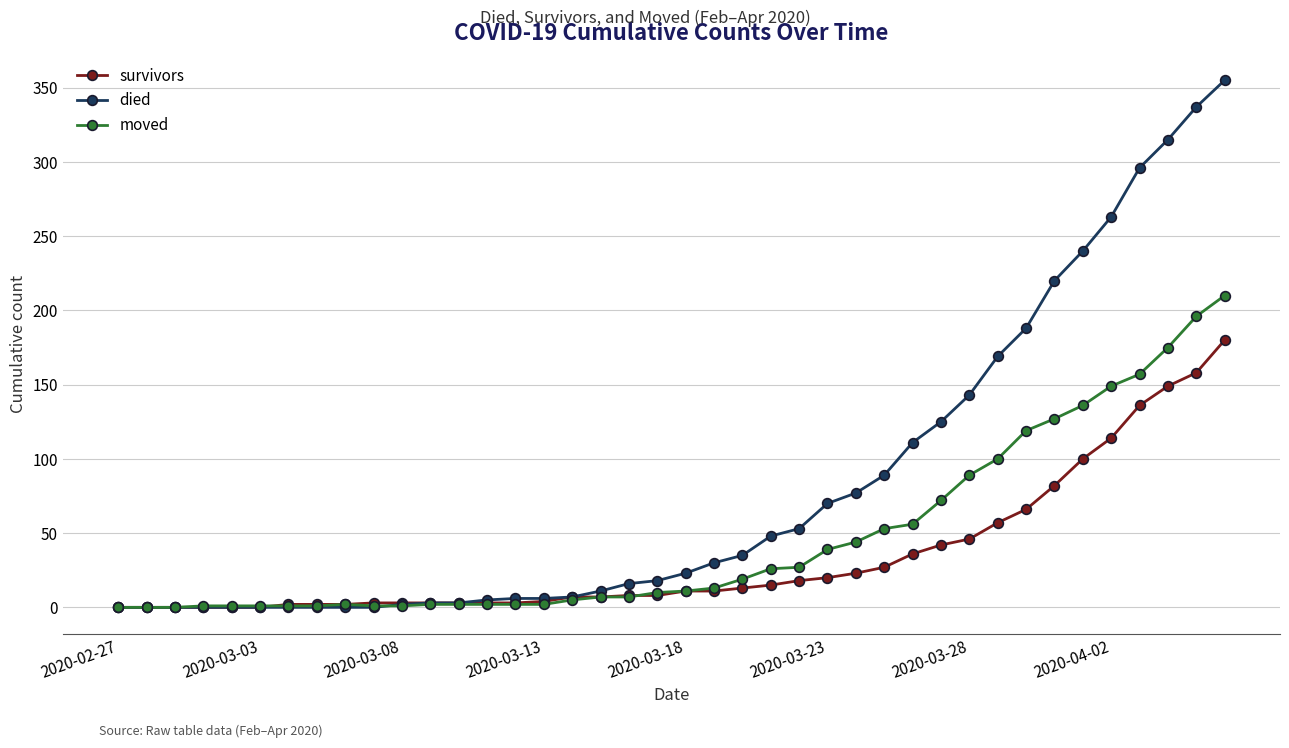

Which series has the largest total across all categories?

died